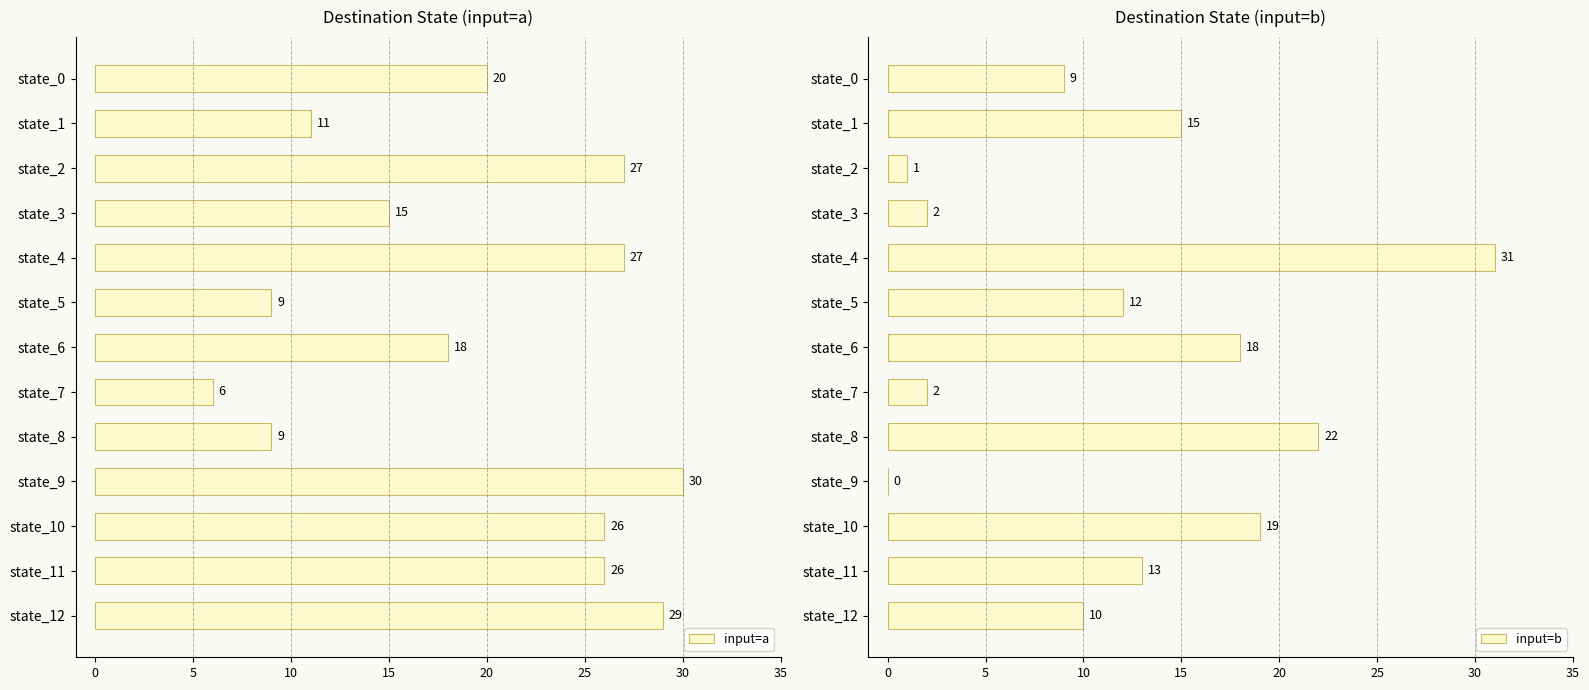

List the series in order of their overall mean, highest first.

input=a, input=b